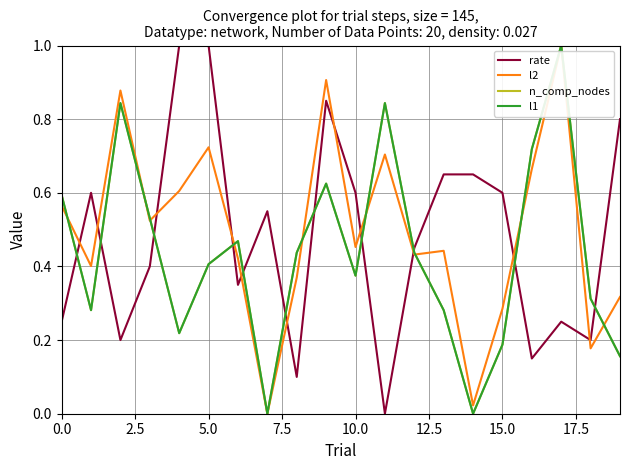

Rank the series by their maximum value, from highest to lowest.

rate, l2, n_comp_nodes, l1